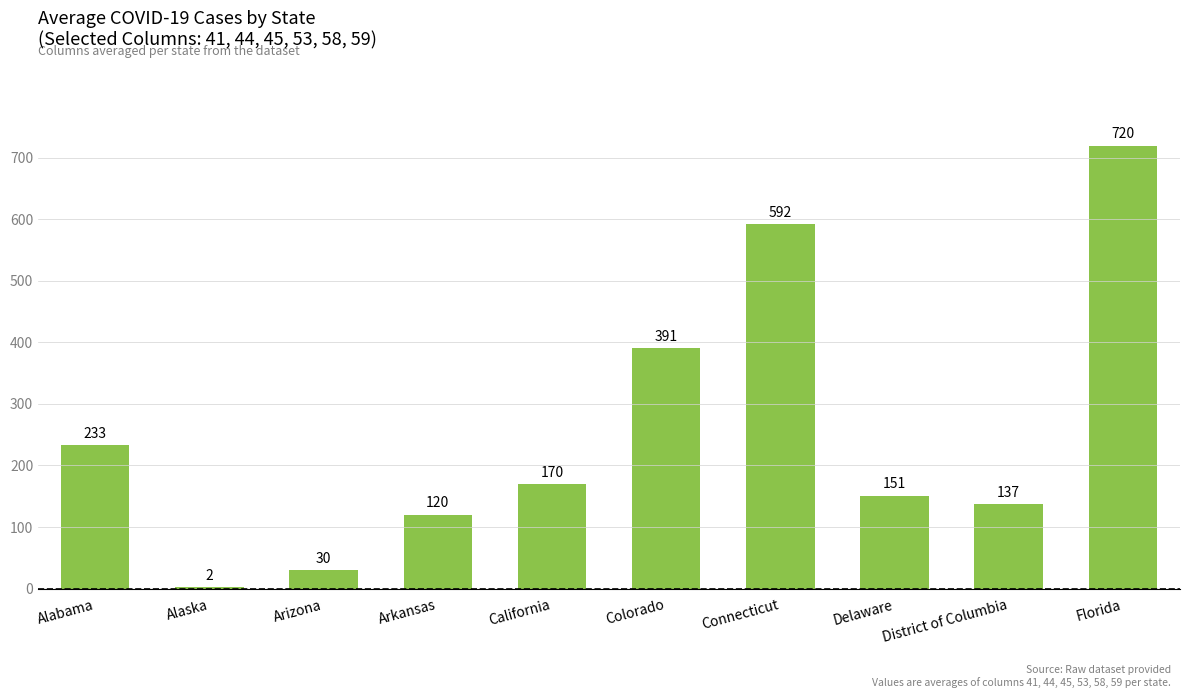

What is the maximum value shown in the chart?

720